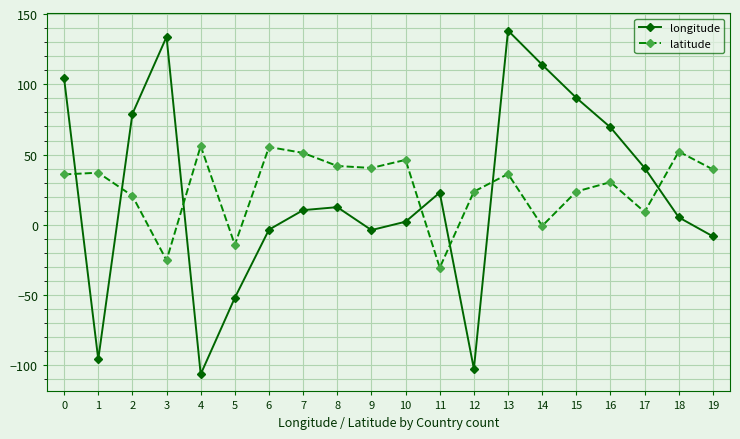

Between 7 and 17, which series saw the biggest shift?

latitude